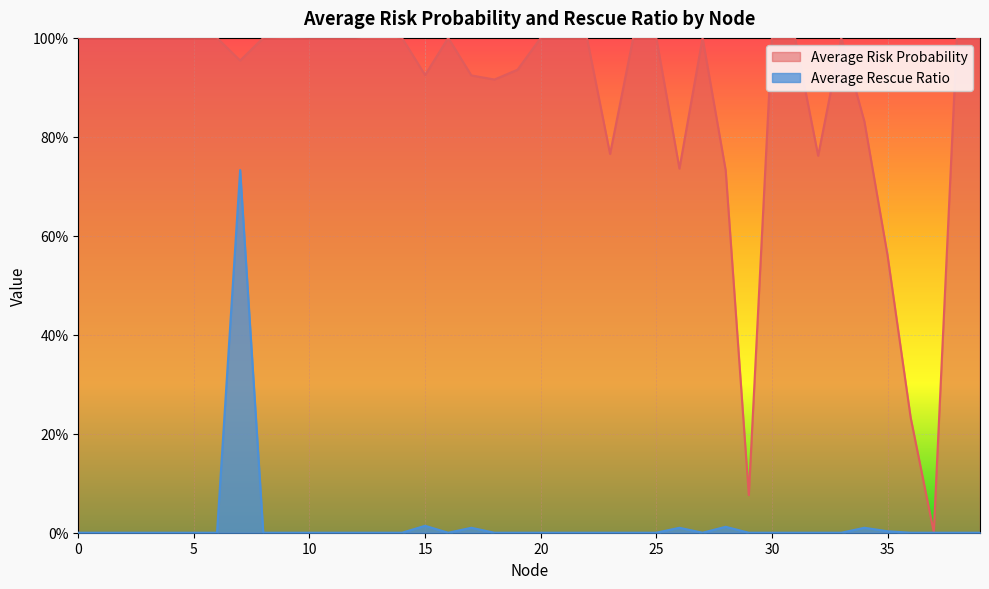

What is the total value across all series at 32?

0.8